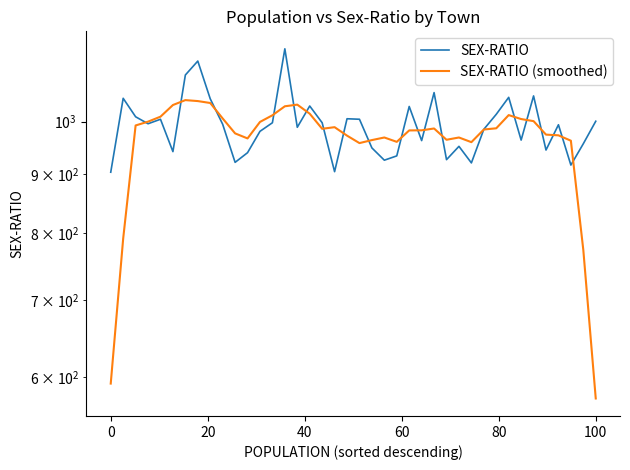

True or false: SEX-RATIO (smoothed) has a value of 468.2 at 19.

False